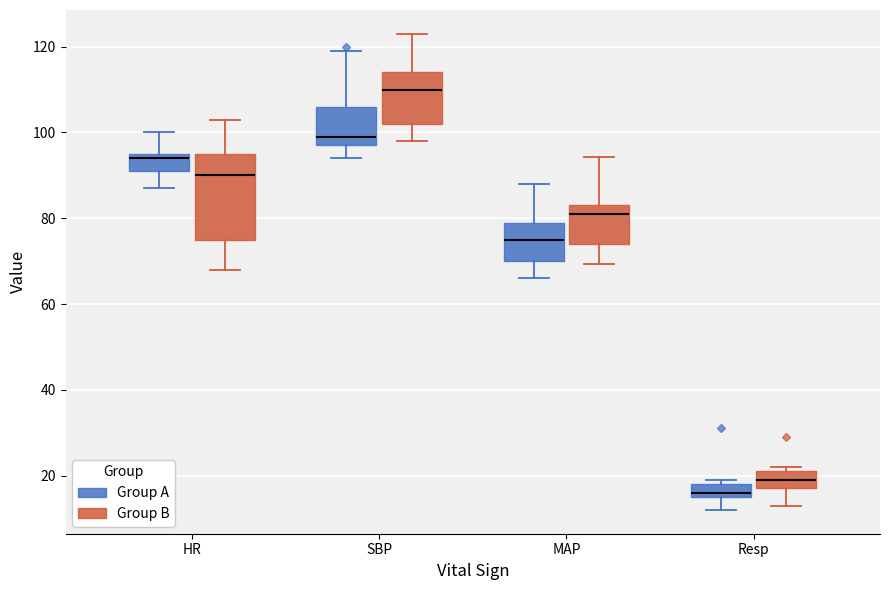

Reading left to right, transcribe this box plot: for each box, give where its median line is, the range the box spans, and where its two whiskers end, as read against the y-axis. The values are not printed on the chart, so give them approximately, as read against the axis.

HR (Group A): median 94, box 92 to 96, whiskers 88 to 100
HR (Group B): median 90, box 76 to 96, whiskers 68 to 104
SBP (Group A): median 100, box 98 to 106, whiskers 94 to 120
SBP (Group B): median 110, box 102 to 114, whiskers 98 to 124
MAP (Group A): median 76, box 70 to 80, whiskers 66 to 88
MAP (Group B): median 82, box 74 to 84, whiskers 70 to 94
Resp (Group A): median 16 (just above the box's lower edge), box 16 to 18, whiskers 12 to 20
Resp (Group B): median 20, box 18 to 22, whiskers 14 to 22 (just above the box's upper edge)